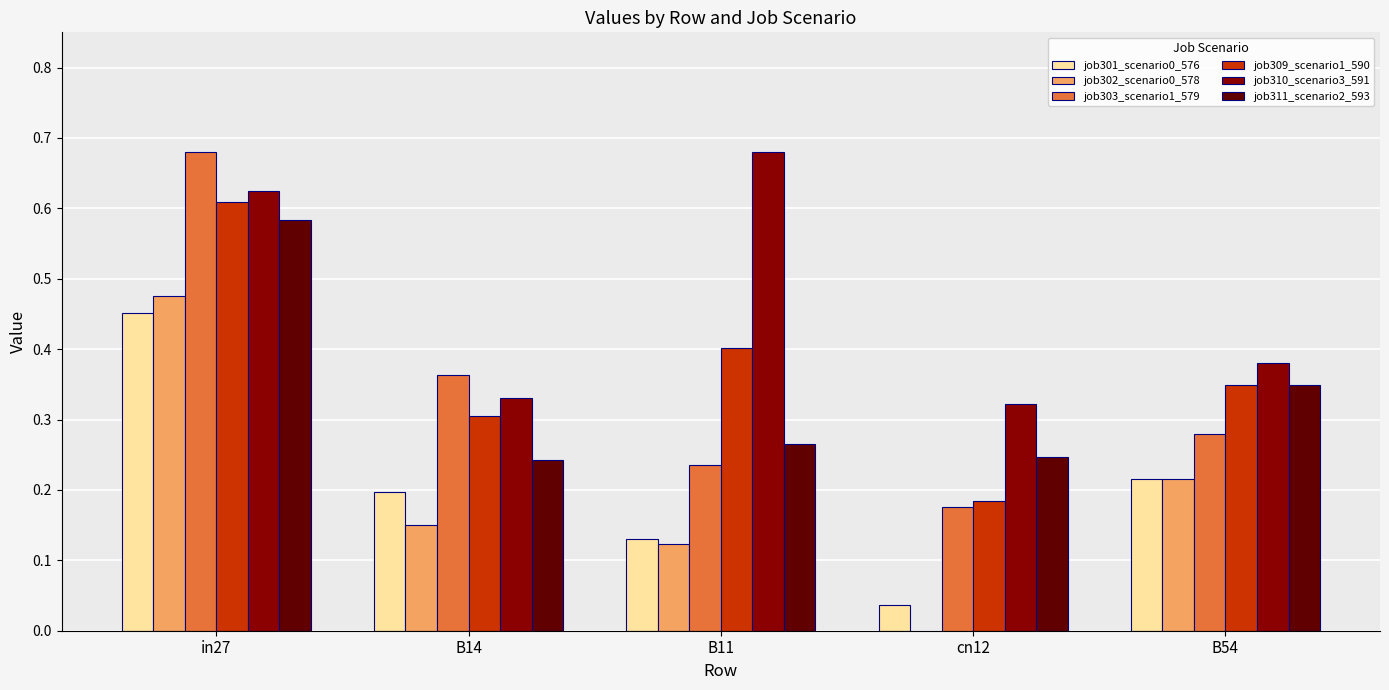

At which label does job311_scenario2_593 reach its peak?

in27